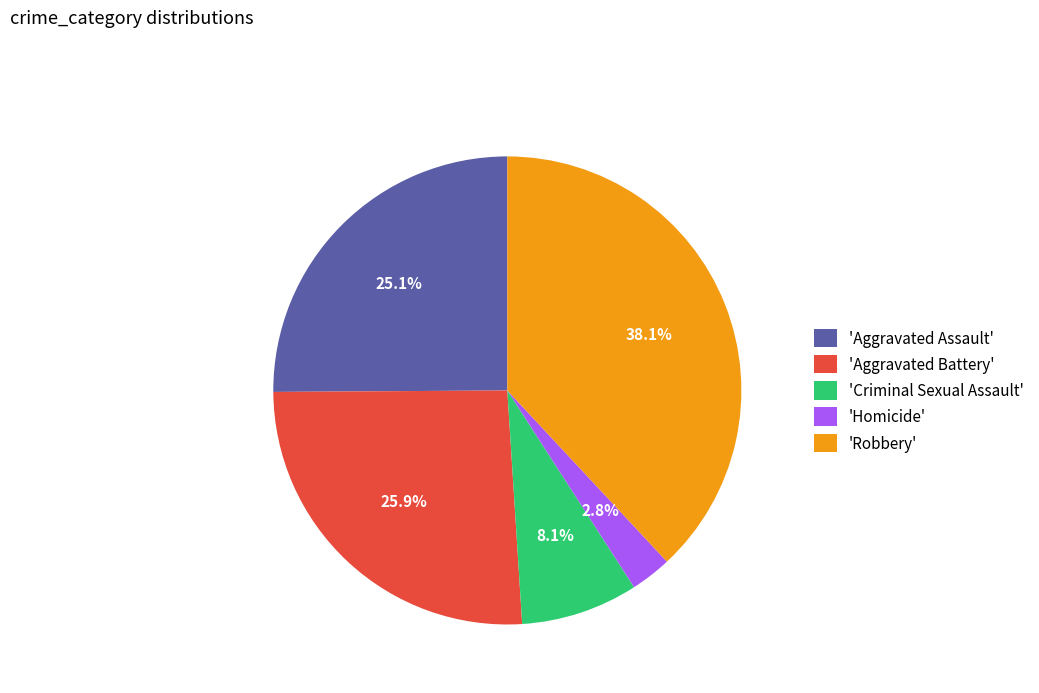

Approximately how many times larger is the value at 'Aggravated Battery' compared to 'Aggravated Assault'?

1.0